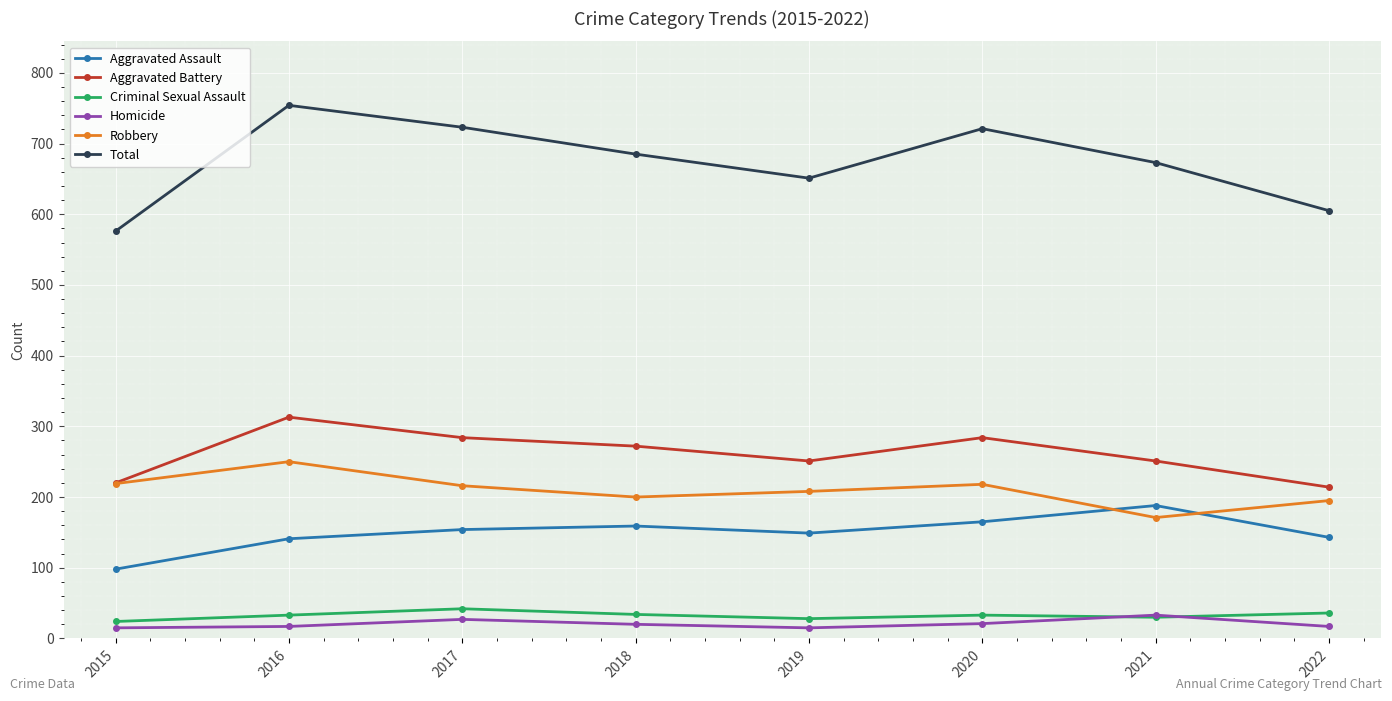

Which series has the widest spread of values?

Total